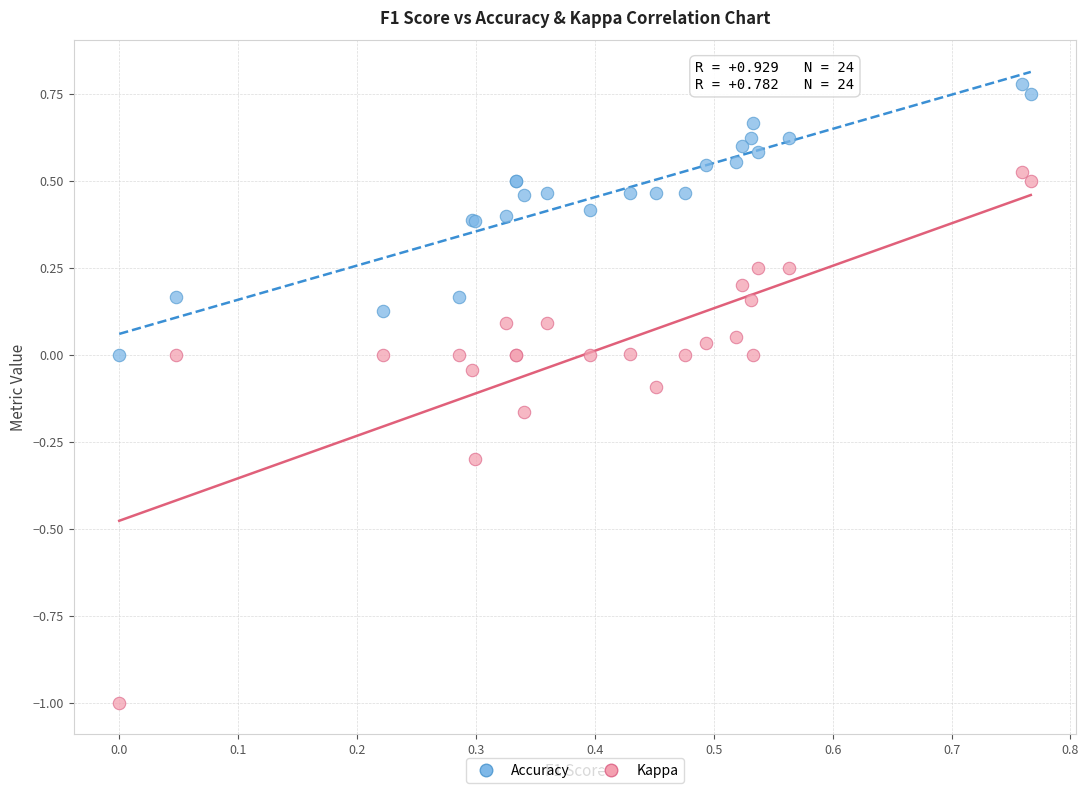

Which series has the largest Y range (max minus min)?

Kappa